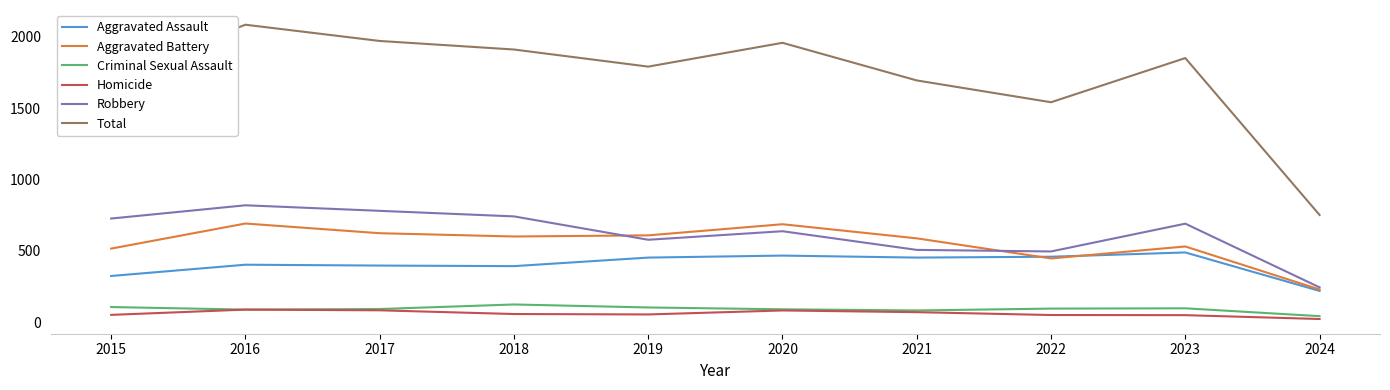

The Total series shows 772 at 2022. True or false?

False